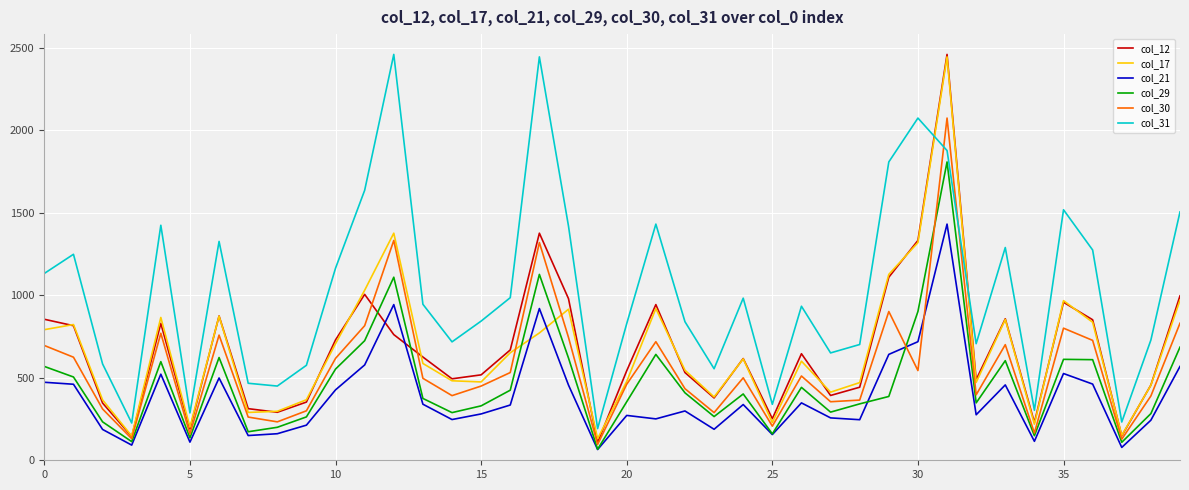

True or false: col_29 and col_31 cross at least once.

False